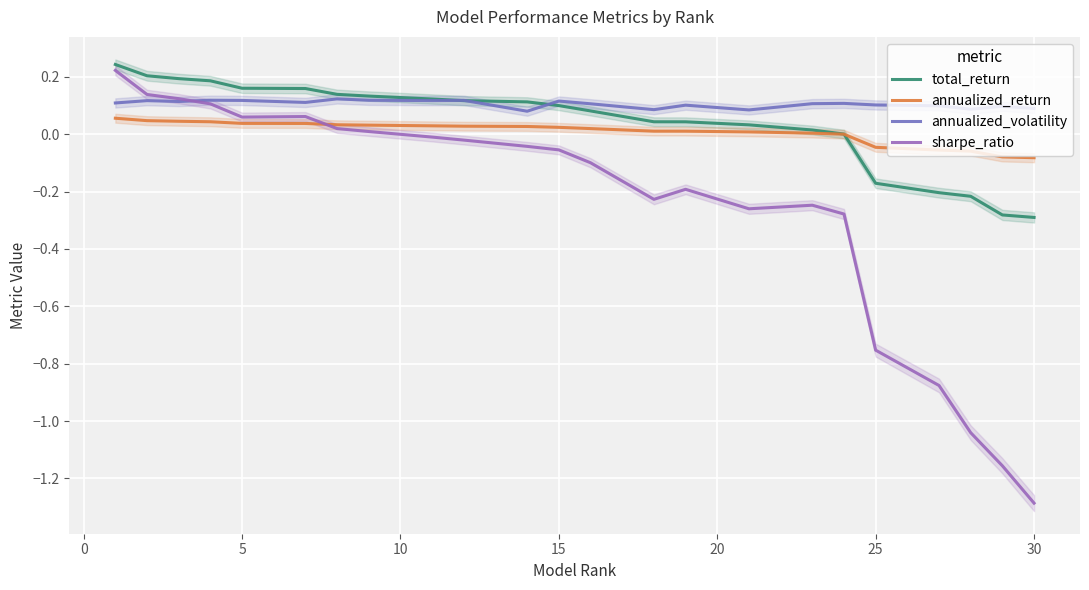

What is the difference between the second highest and minimum values in the sharpe_ratio series?

1.4